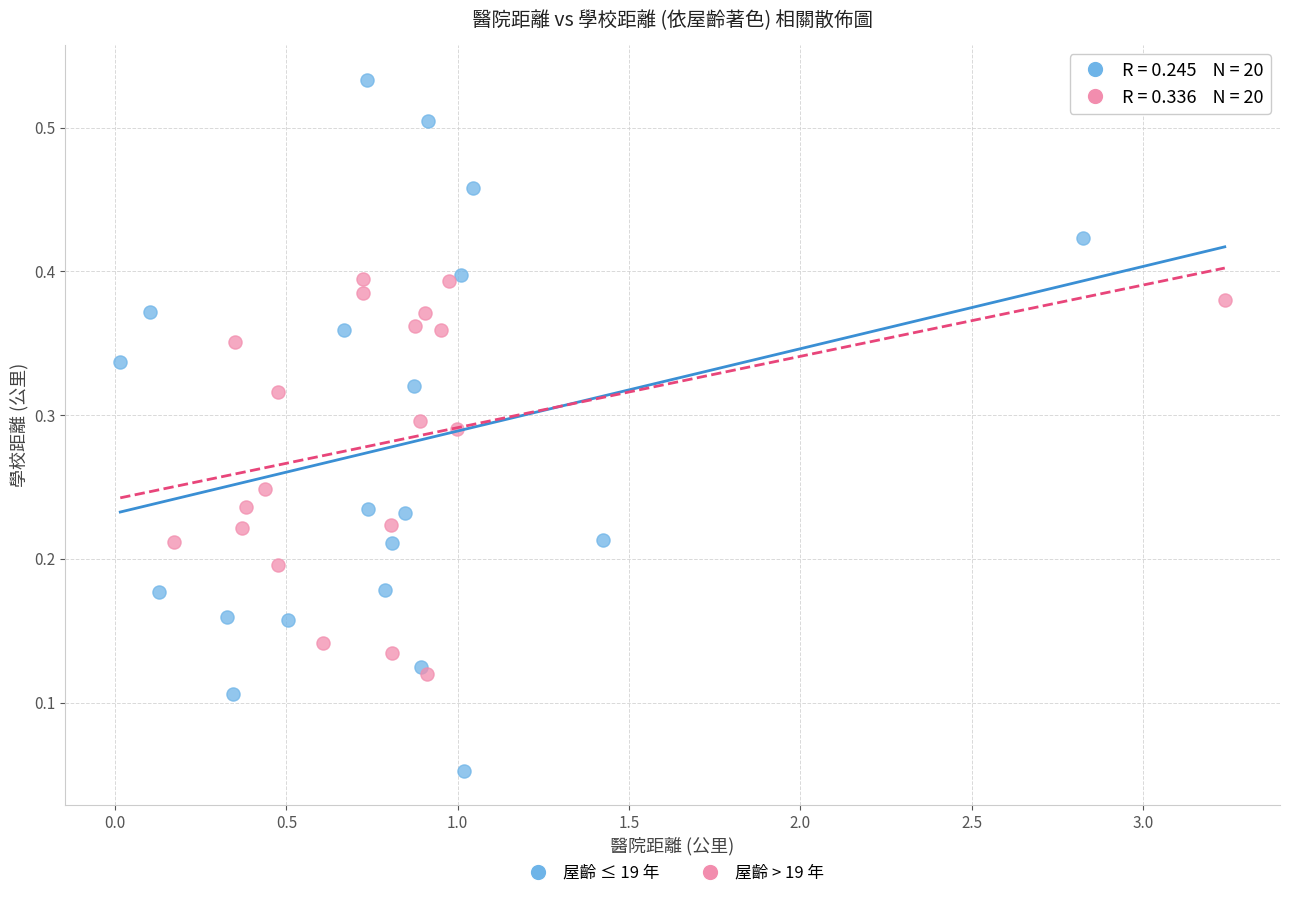

Which series contains the highest Y value?

屋齡 ≤ 19 年